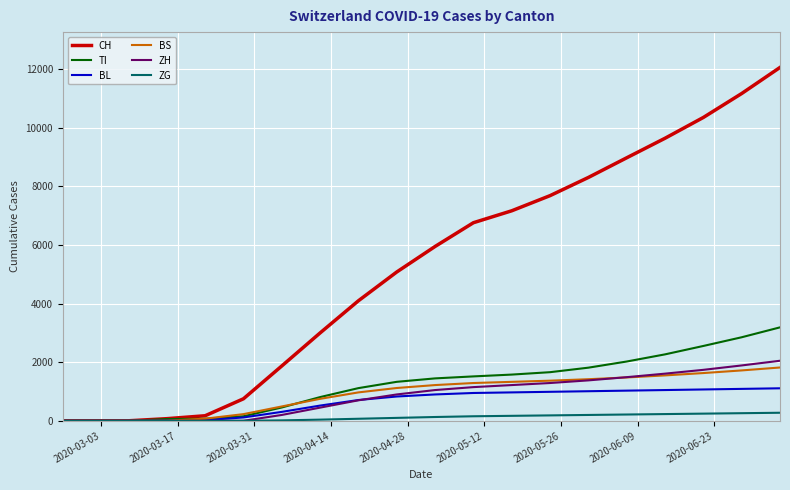

Which series has the largest total across all categories?

CH